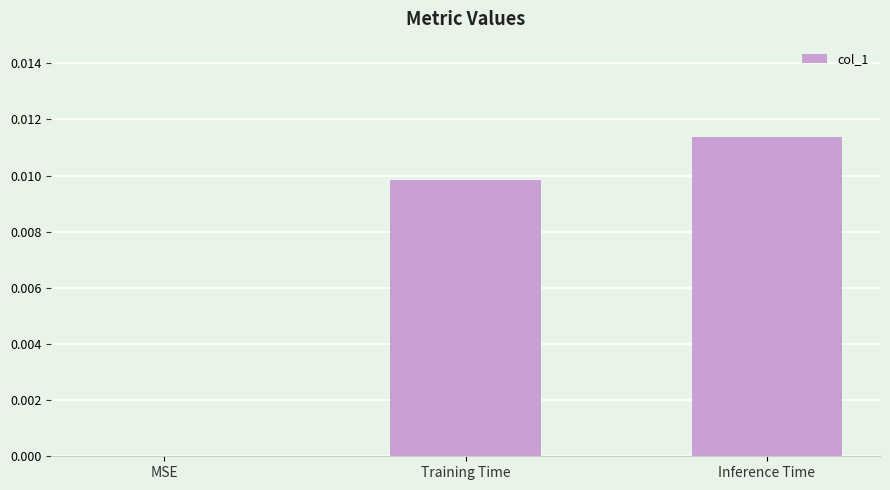

Is it true that the value at Training Time is 0.0?

True